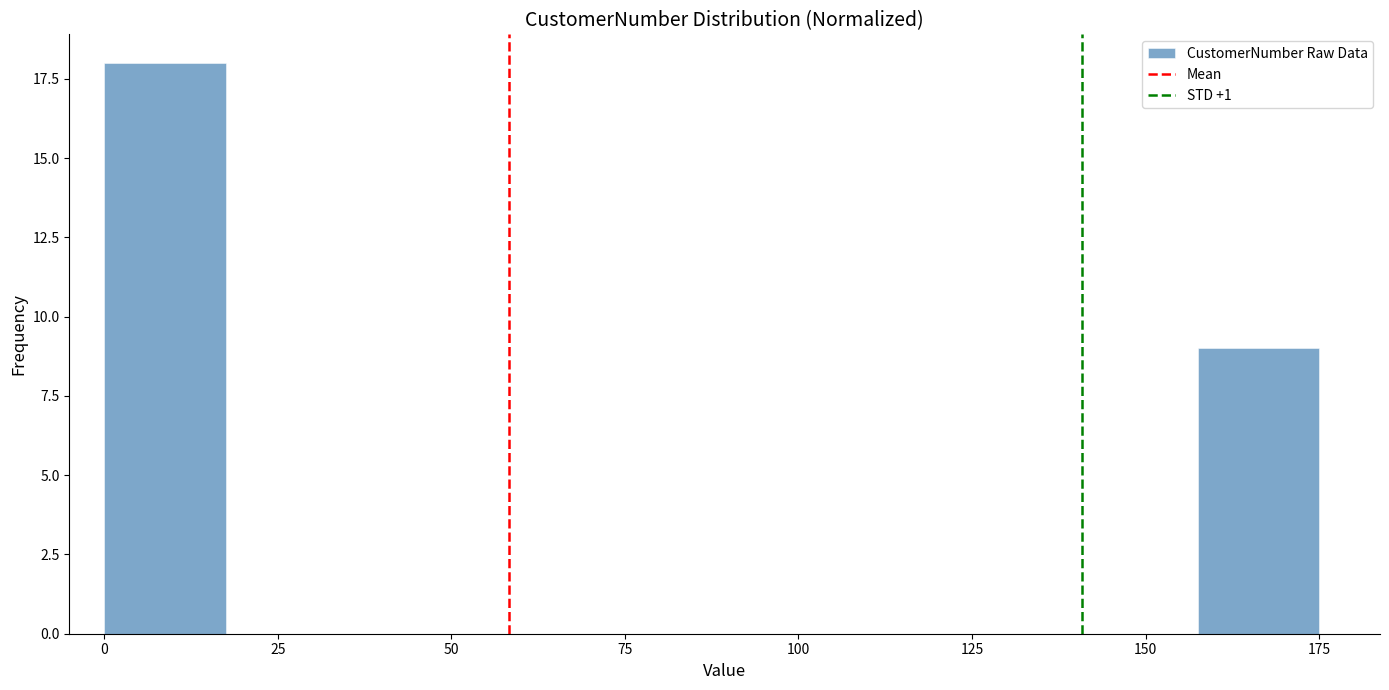

Around what value on the x-axis is the tallest bar? Give the approximate position of its centre, as read against the axis.

10